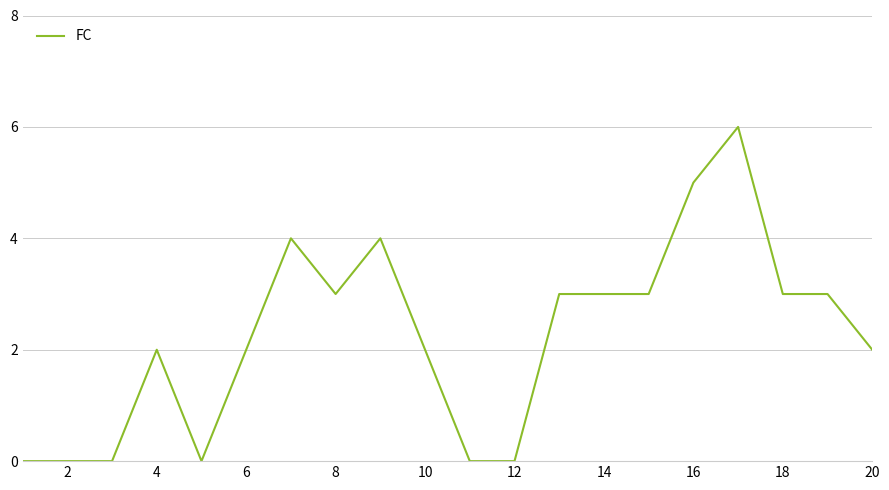

What is the maximum value shown in the chart?

6